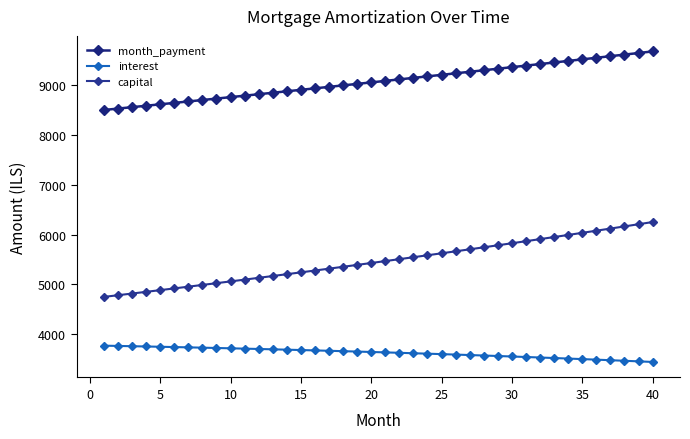

How many values in the month_payment series are below 9092?

20